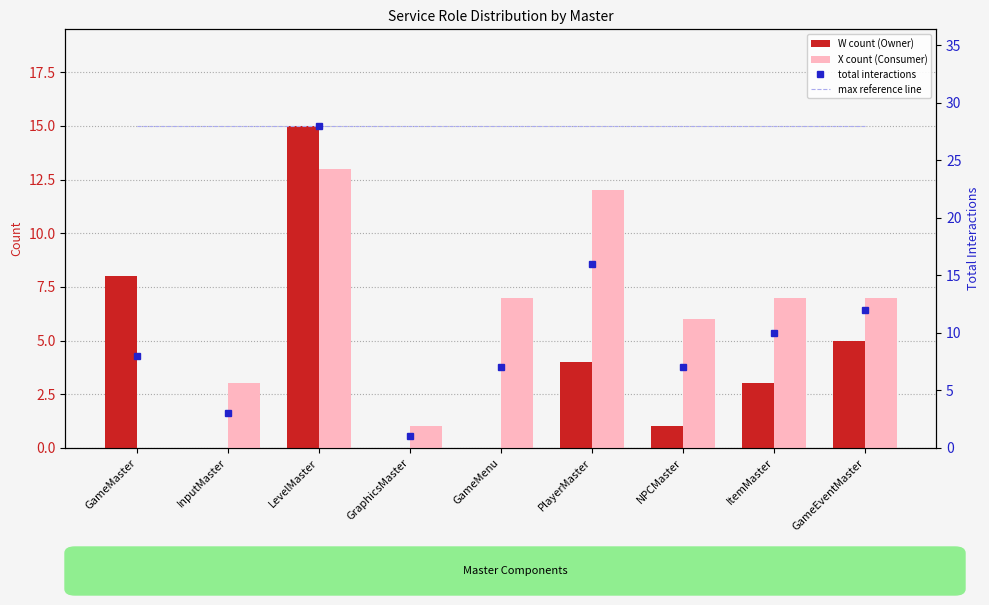

Count the number of categories in the chart.

9